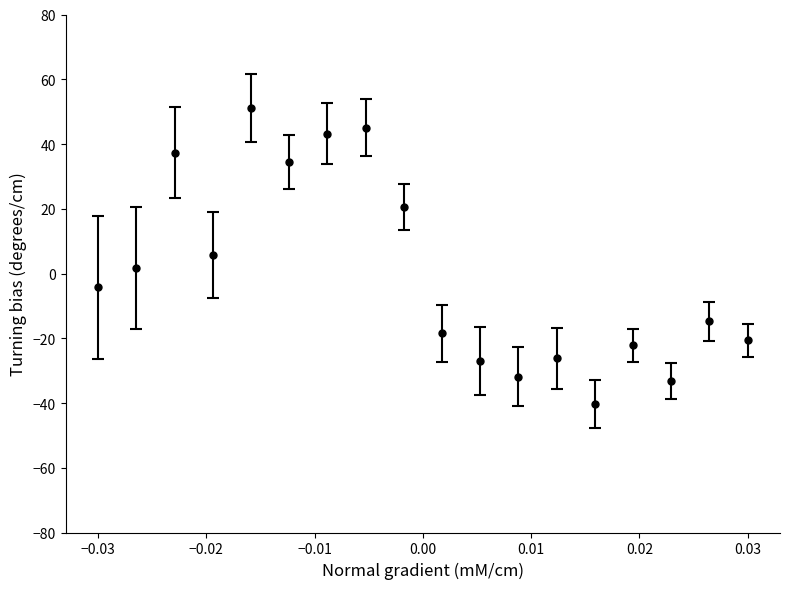

What is the greatest value displayed?

51.1